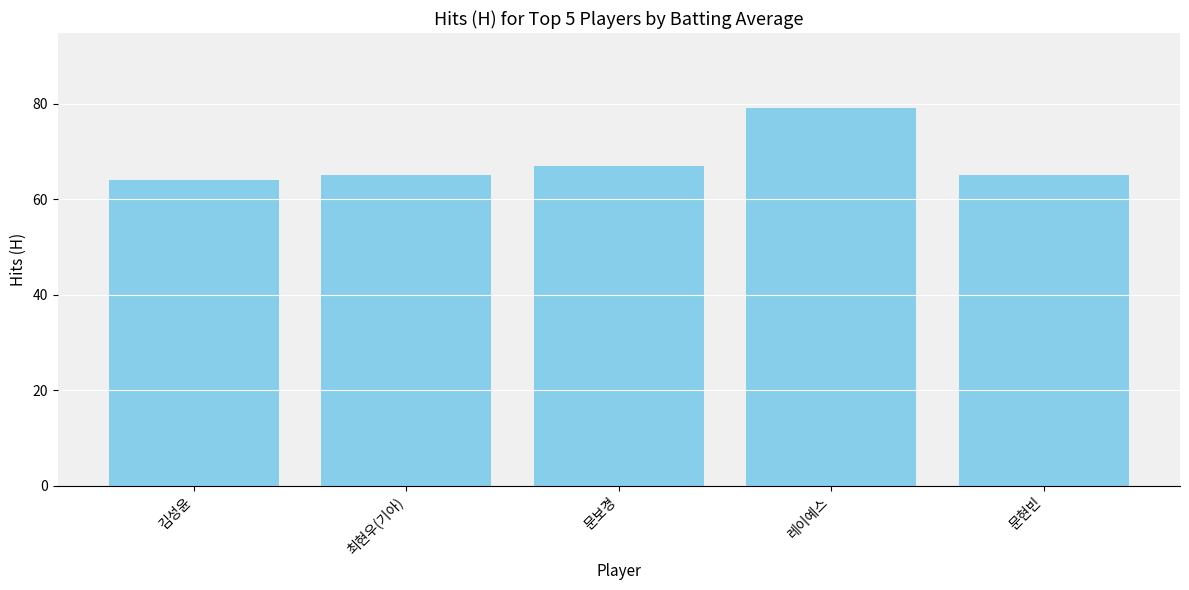

True or false: the data shows 53 at 레이예스.

False